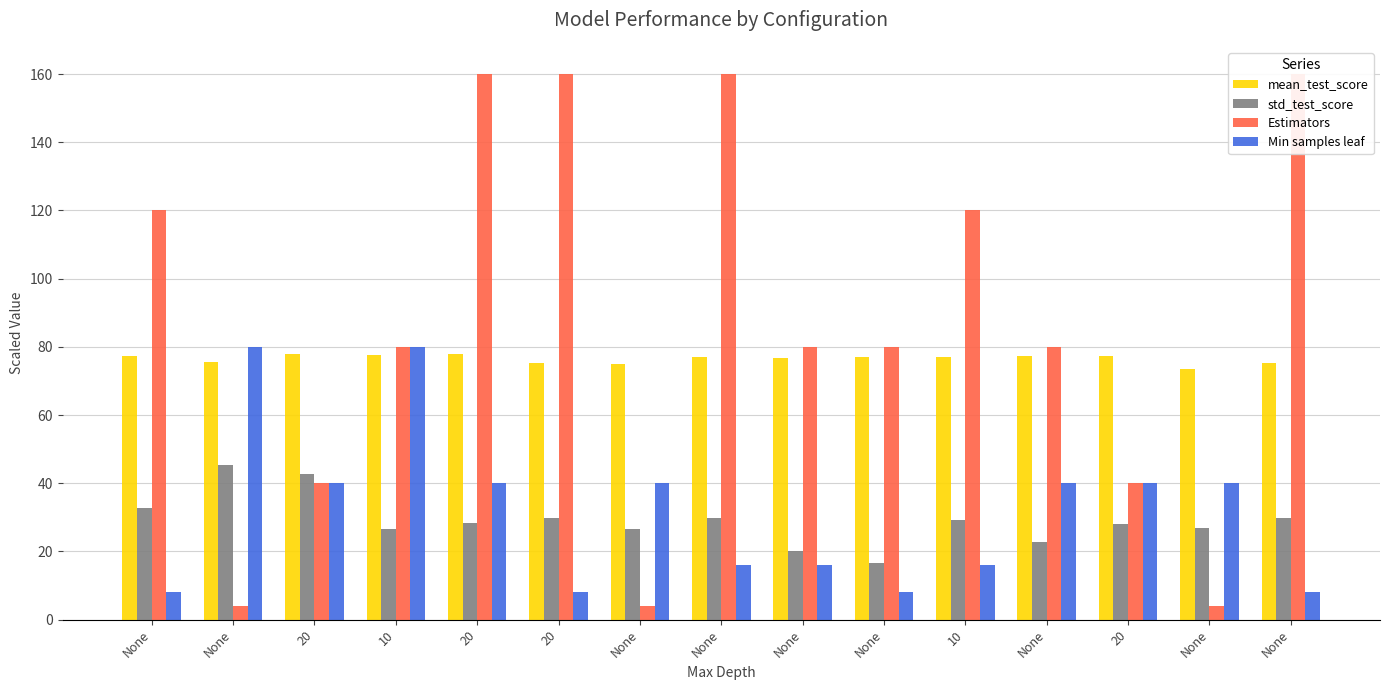

The std_test_score series shows 32.8 at None. True or false?

True